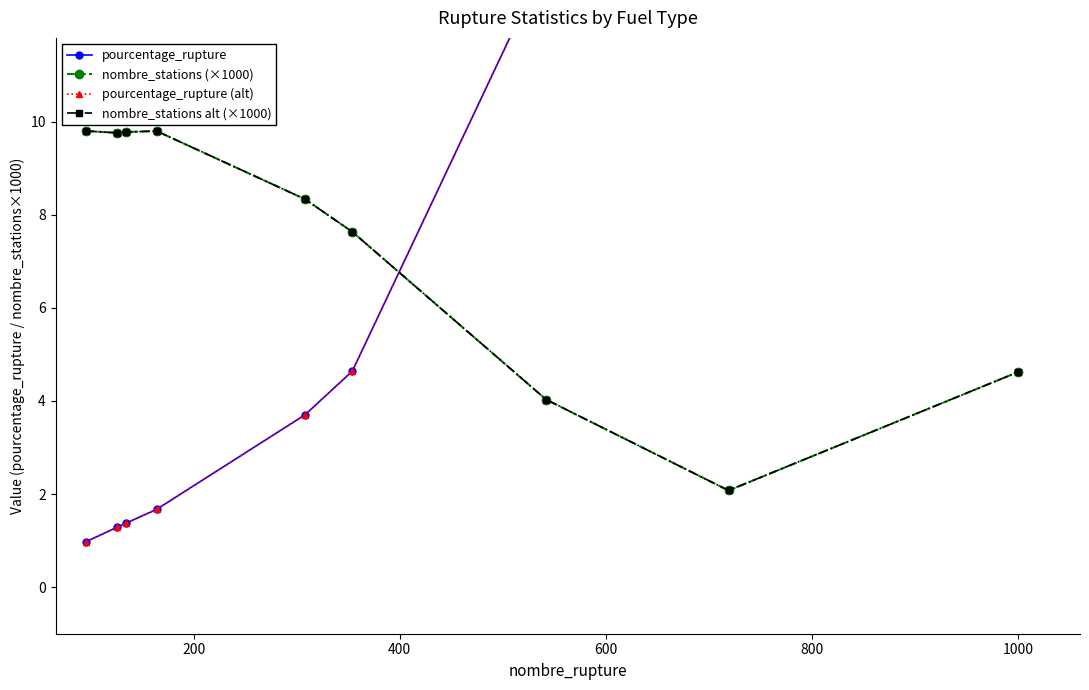

How many data points in pourcentage_rupture (alt) are above 3?

5